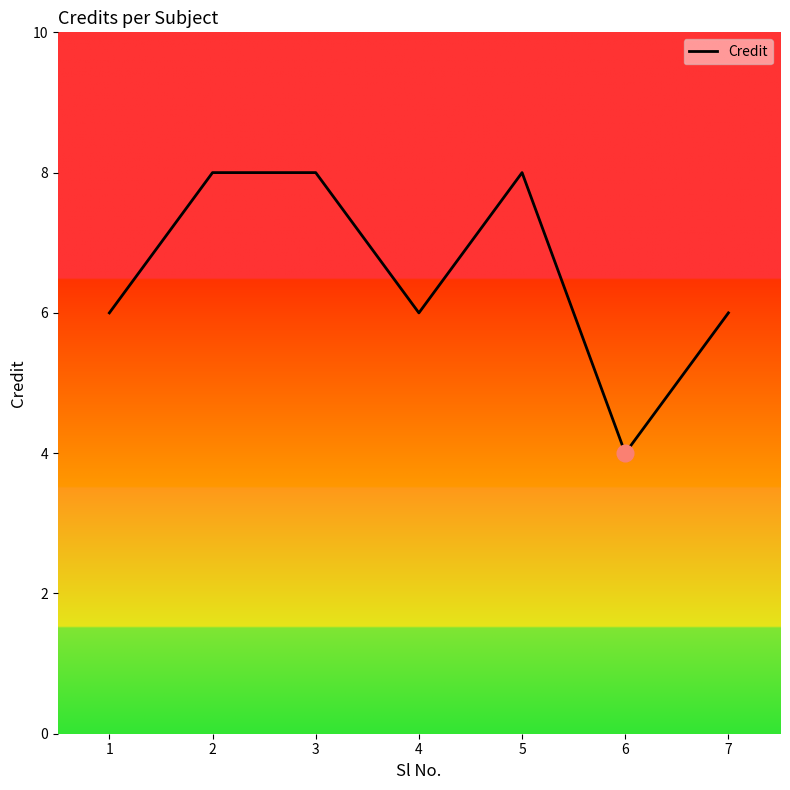

How many interior local valleys (lower than both neighbors) does the data have?

2